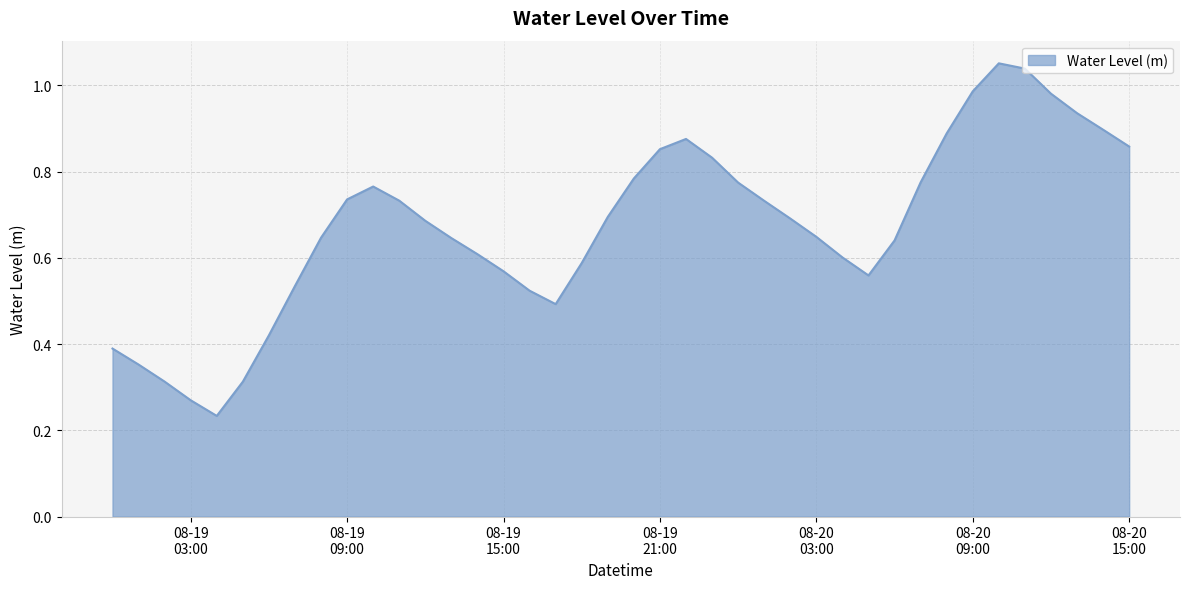

Rank the categories by value from lowest to highest.

2024-08-19 04:00:00, 2024-08-19 03:00:00, 2024-08-19 05:00:00, 2024-08-19 02:00:00, 2024-08-19 01:00:00, 2024-08-19 00:00:00, 2024-08-19 06:00:00, 2024-08-19 17:00:00, 2024-08-19 16:00:00, 2024-08-19 07:00:00, 2024-08-20 05:00:00, 2024-08-19 15:00:00, 2024-08-19 18:00:00, 2024-08-20 04:00:00, 2024-08-19 14:00:00, 2024-08-20 06:00:00, 2024-08-19 13:00:00, 2024-08-19 08:00:00, 2024-08-20 03:00:00, 2024-08-19 12:00:00, 2024-08-20 02:00:00, 2024-08-19 19:00:00, 2024-08-20 01:00:00, 2024-08-19 11:00:00, 2024-08-19 09:00:00, 2024-08-19 10:00:00, 2024-08-20 00:00:00, 2024-08-20 07:00:00, 2024-08-19 20:00:00, 2024-08-19 23:00:00, 2024-08-19 21:00:00, 2024-08-20 15:00:00, 2024-08-19 22:00:00, 2024-08-20 08:00:00, 2024-08-20 14:00:00, 2024-08-20 13:00:00, 2024-08-20 12:00:00, 2024-08-20 09:00:00, 2024-08-20 11:00:00, 2024-08-20 10:00:00